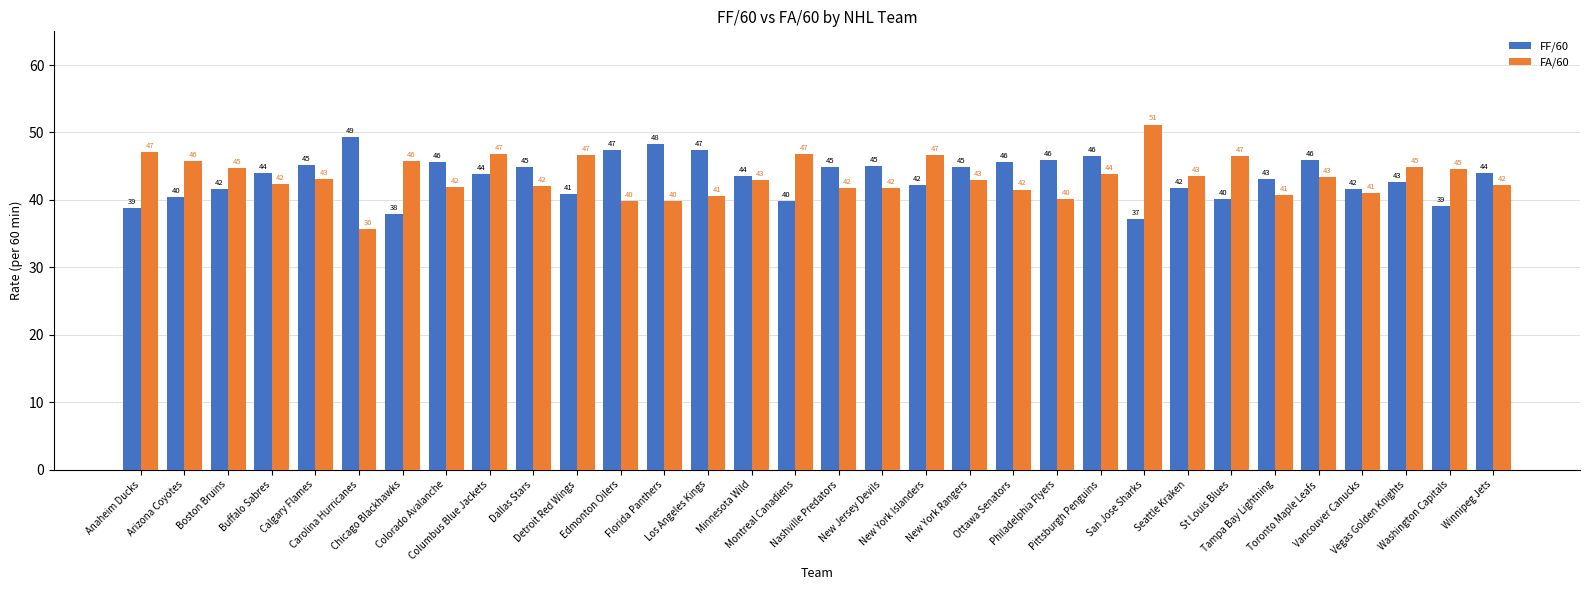

What is the total value across all series at San Jose Sharks?

88.4